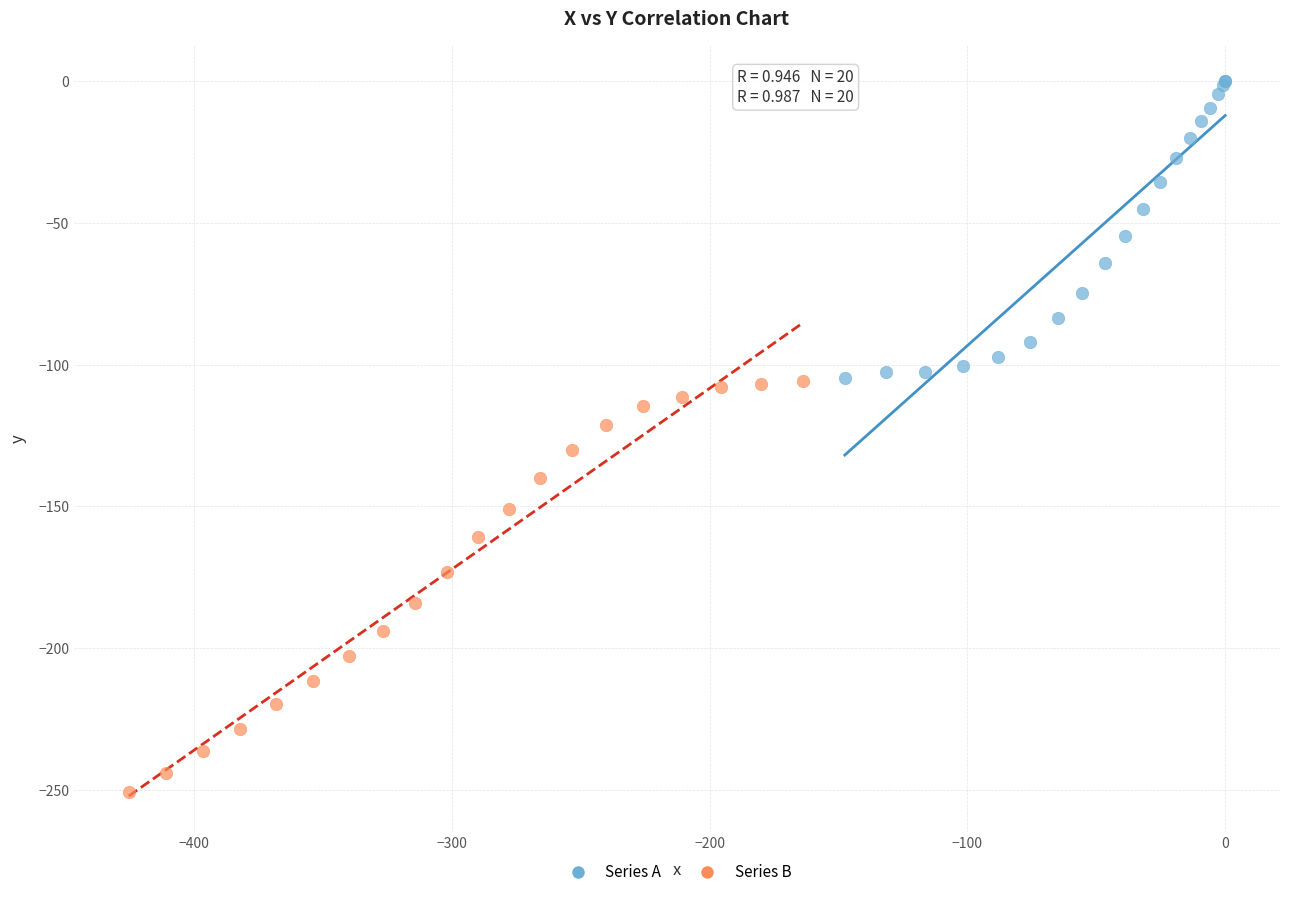

Which series contains the highest Y value?

Series A